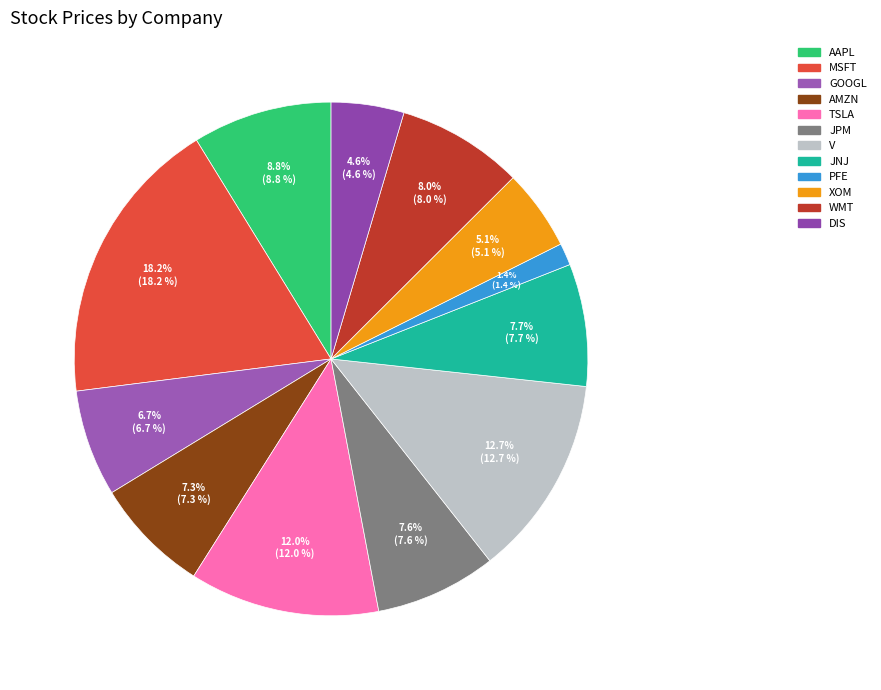

Count the number of slices in the pie.

12